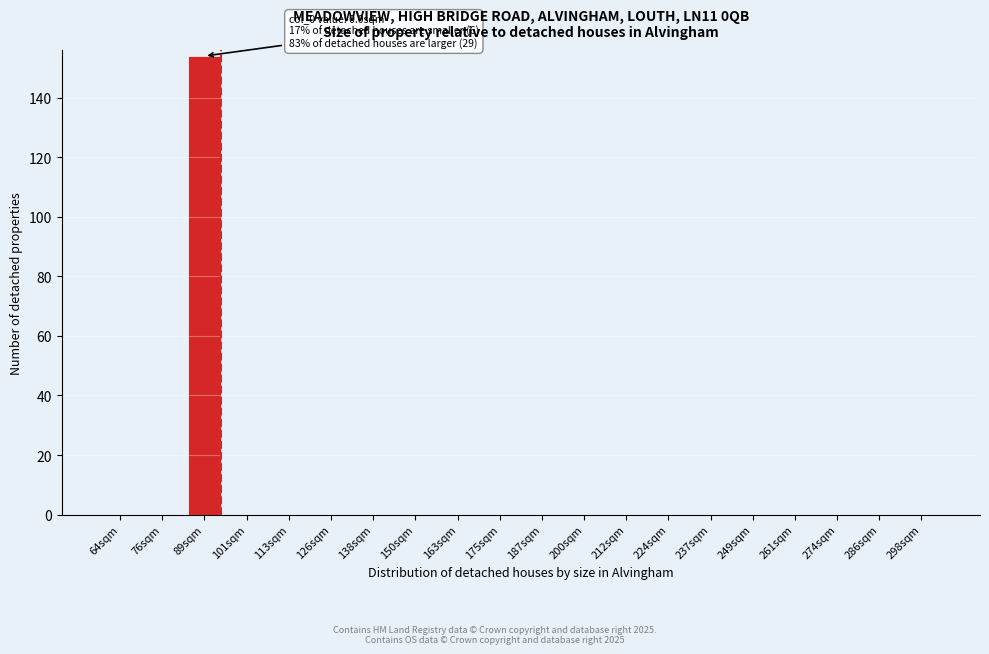

Reading left to right, transcribe all the data shown in this chart.

64sqm=0	76sqm=0	89sqm=154	101sqm=0	113sqm=0	126sqm=0	138sqm=0	150sqm=0	163sqm=0	175sqm=0	187sqm=0	200sqm=0	212sqm=0	224sqm=0	237sqm=0	249sqm=0	261sqm=0	274sqm=0	286sqm=0	298sqm=0